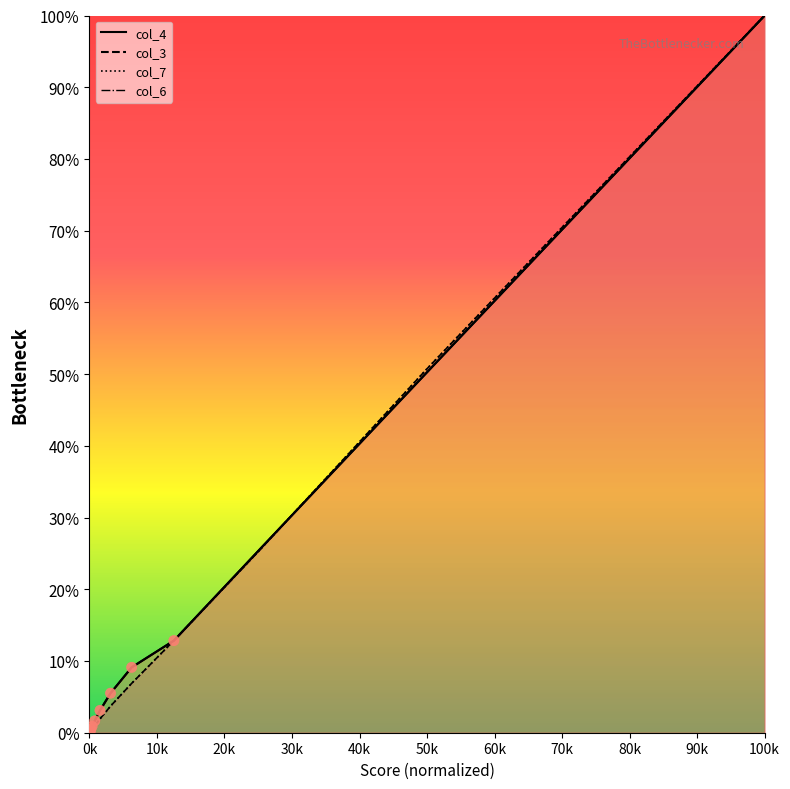

Which series has the widest spread of Y values?

col_6